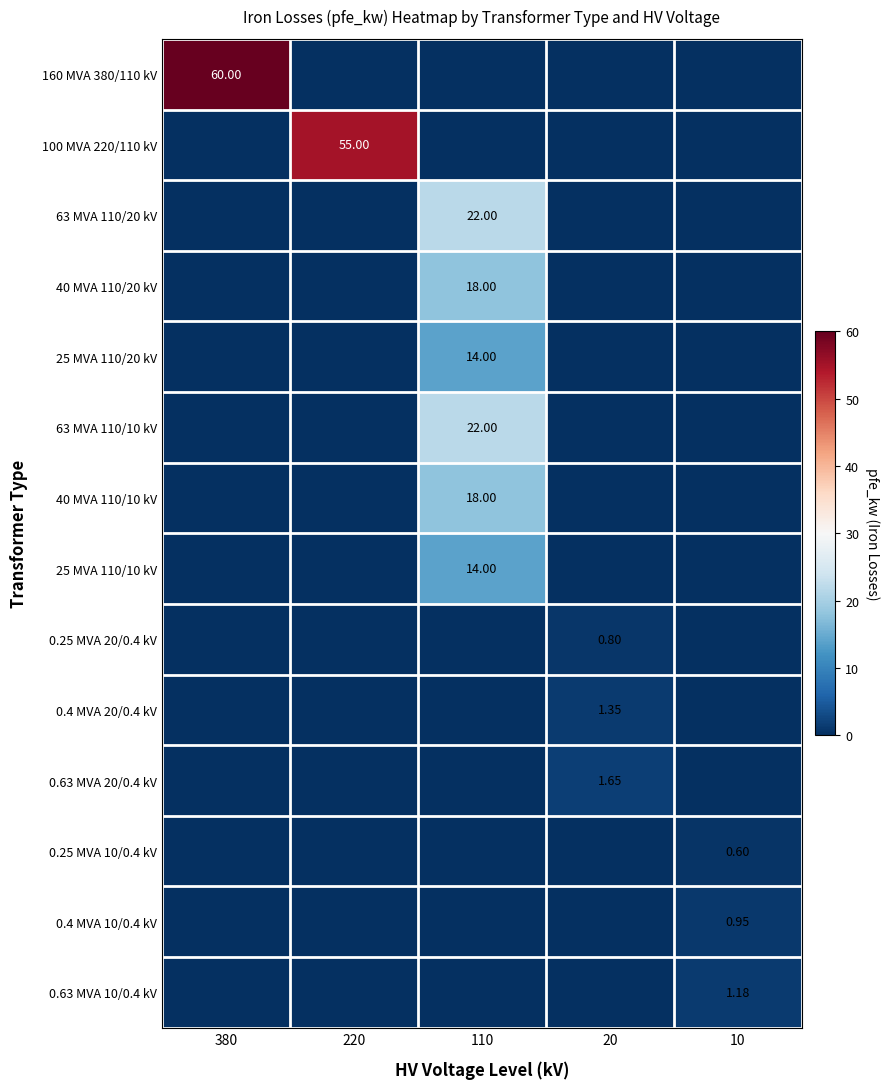

Which series has the largest total across all categories?

160 MVA 380/110 kV